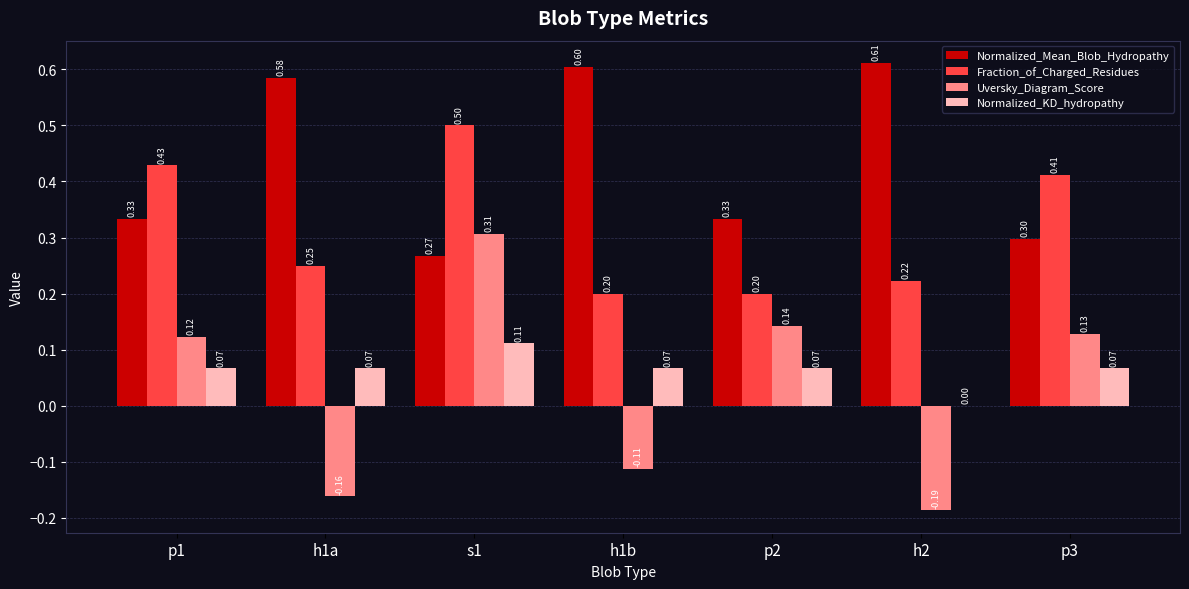

Which series changed the most between s1 and p2?

Fraction_of_Charged_Residues